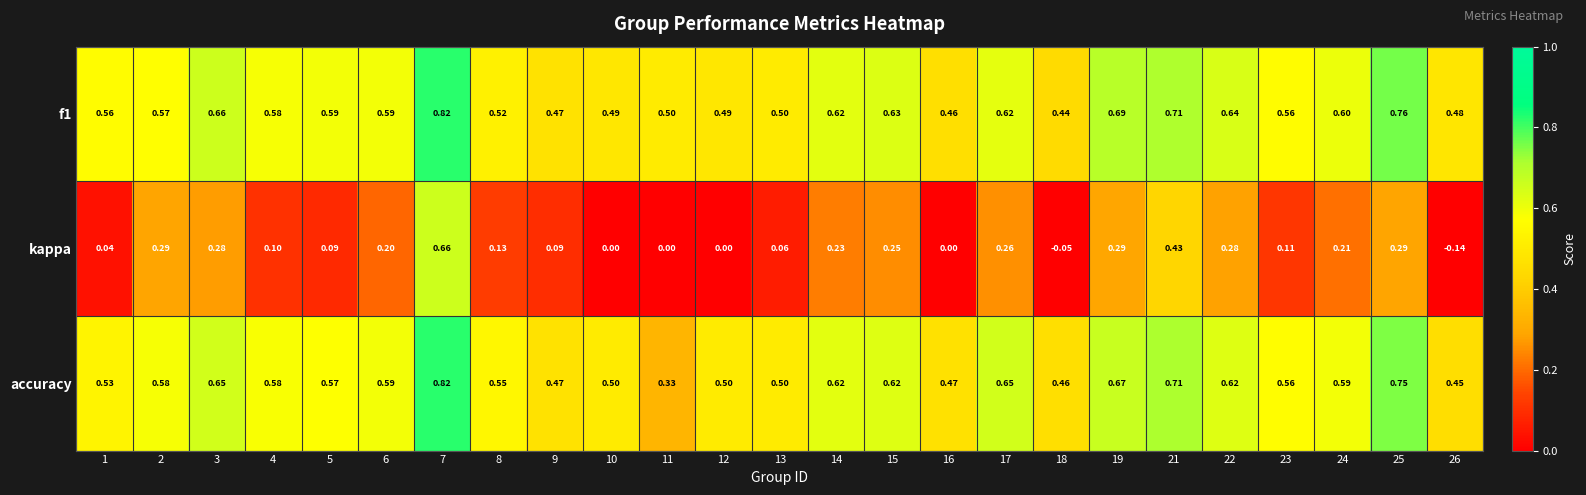

At which category is the sum across all series the highest?

7